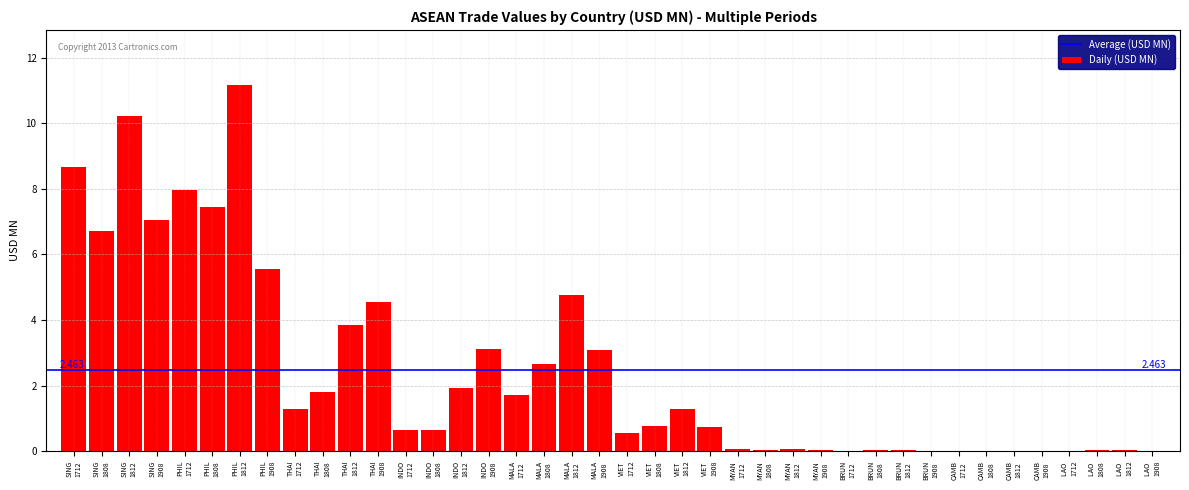

Which category has the lowest value across all series?

CAMBODIA